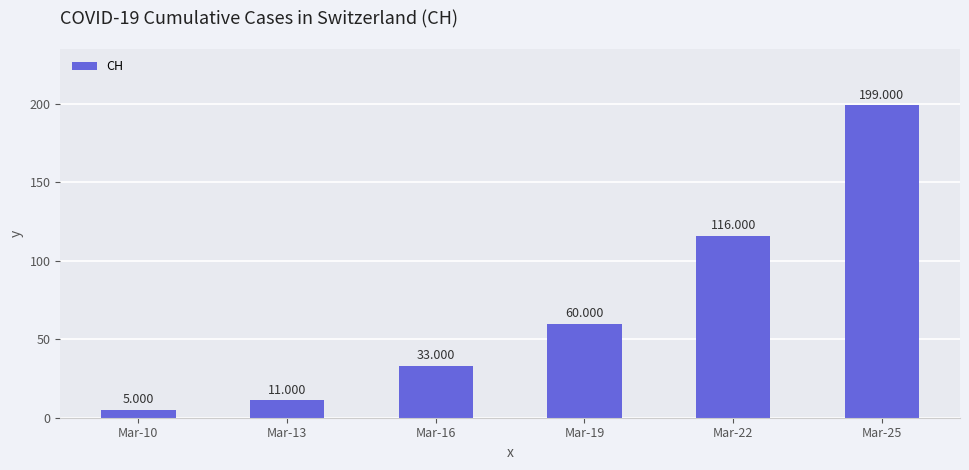

How many bars are there in total?

6